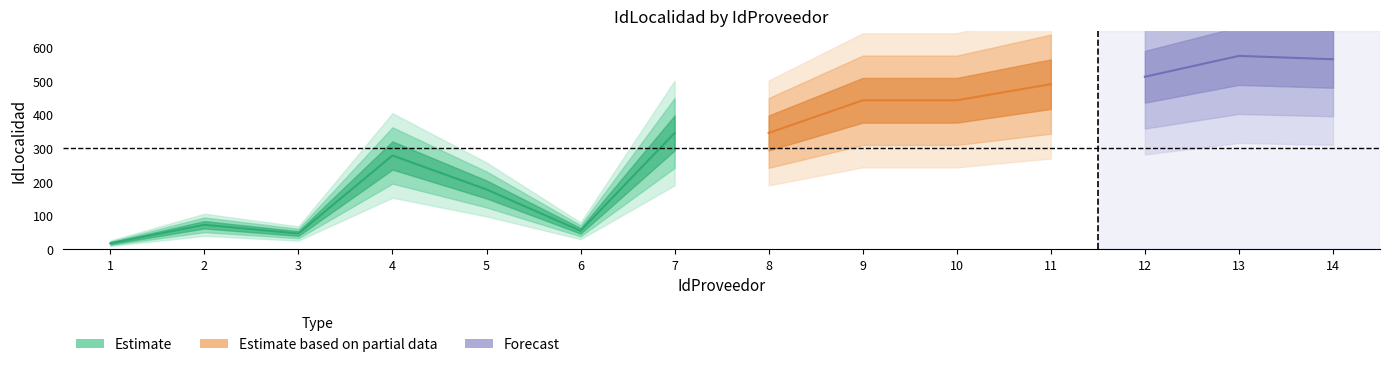

How many points are lower than both their immediate neighbors (excluding endpoints)?

2